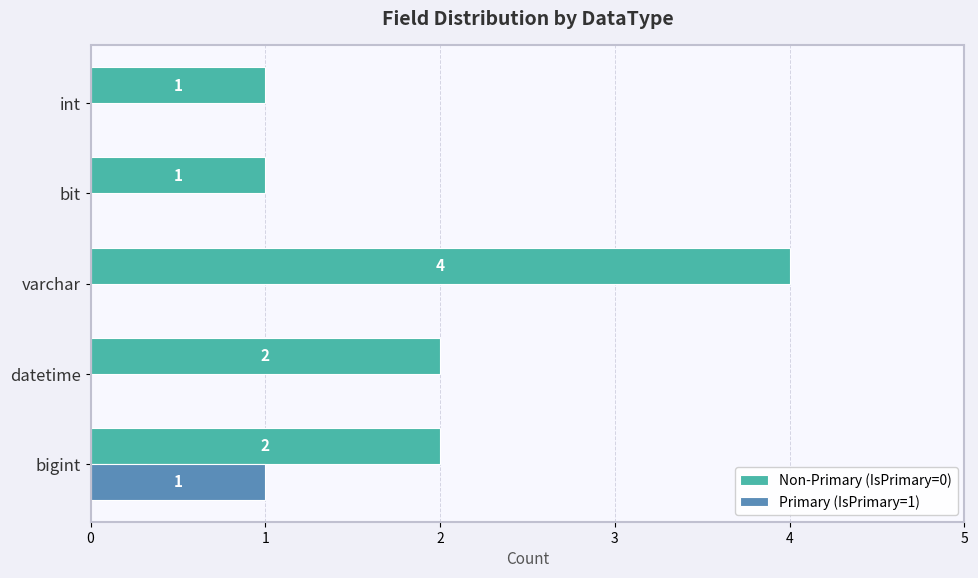

How many distinct data groups are displayed?

2